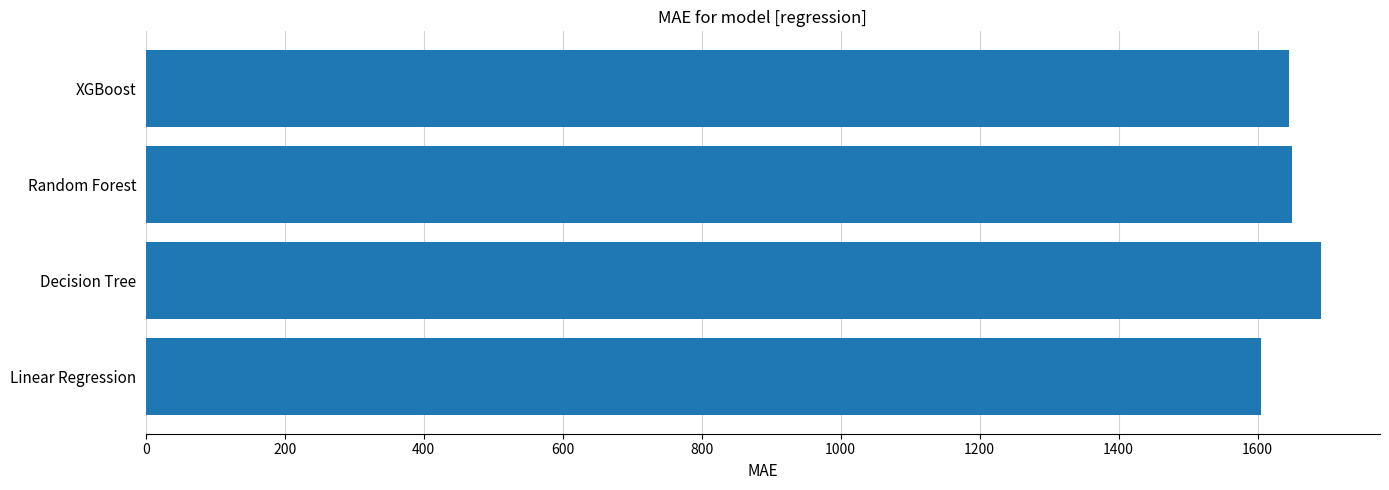

What is the maximum value shown in the chart?

1691.6